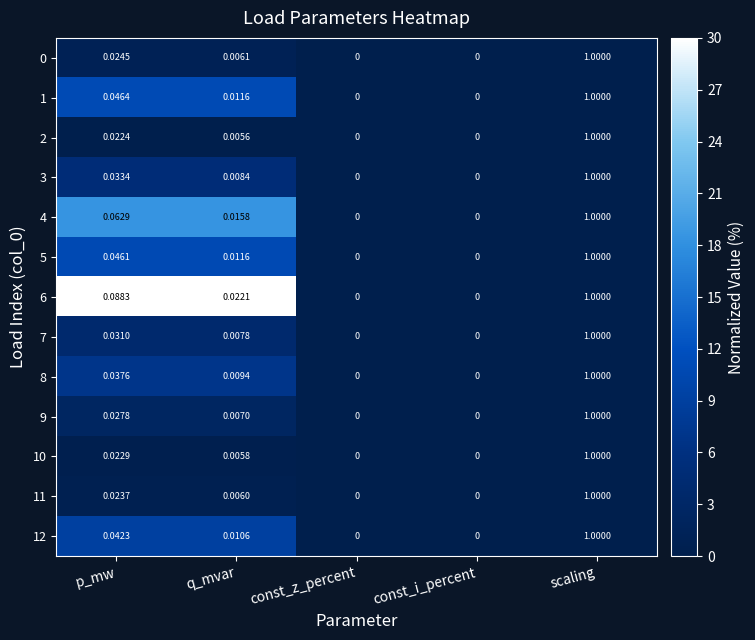

At which label does 3 reach its peak?

scaling